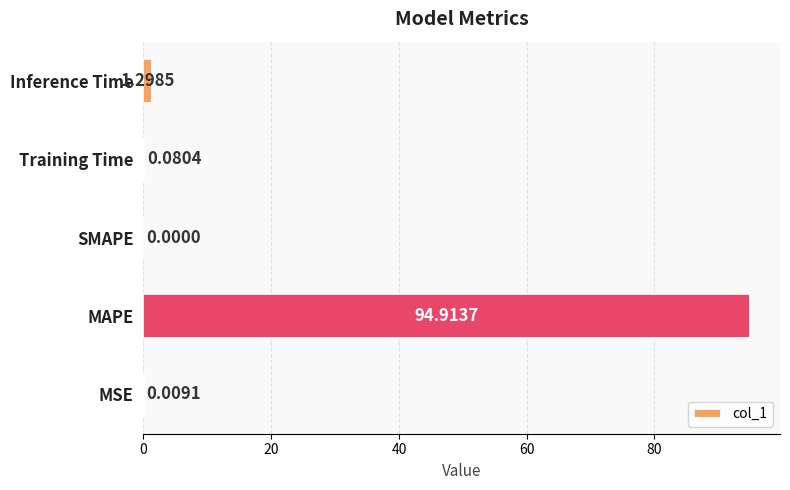

How many data points are above 0?

4